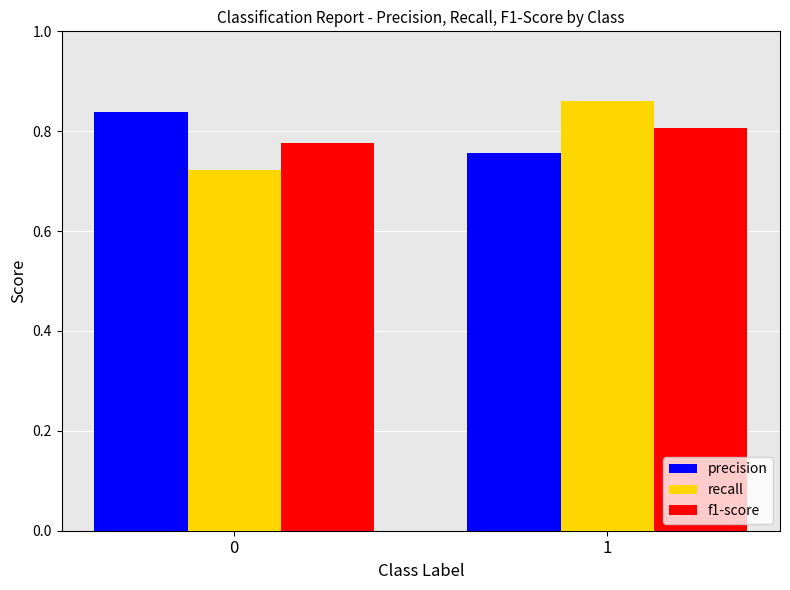

At how many categories does at least one series exceed 0?

2